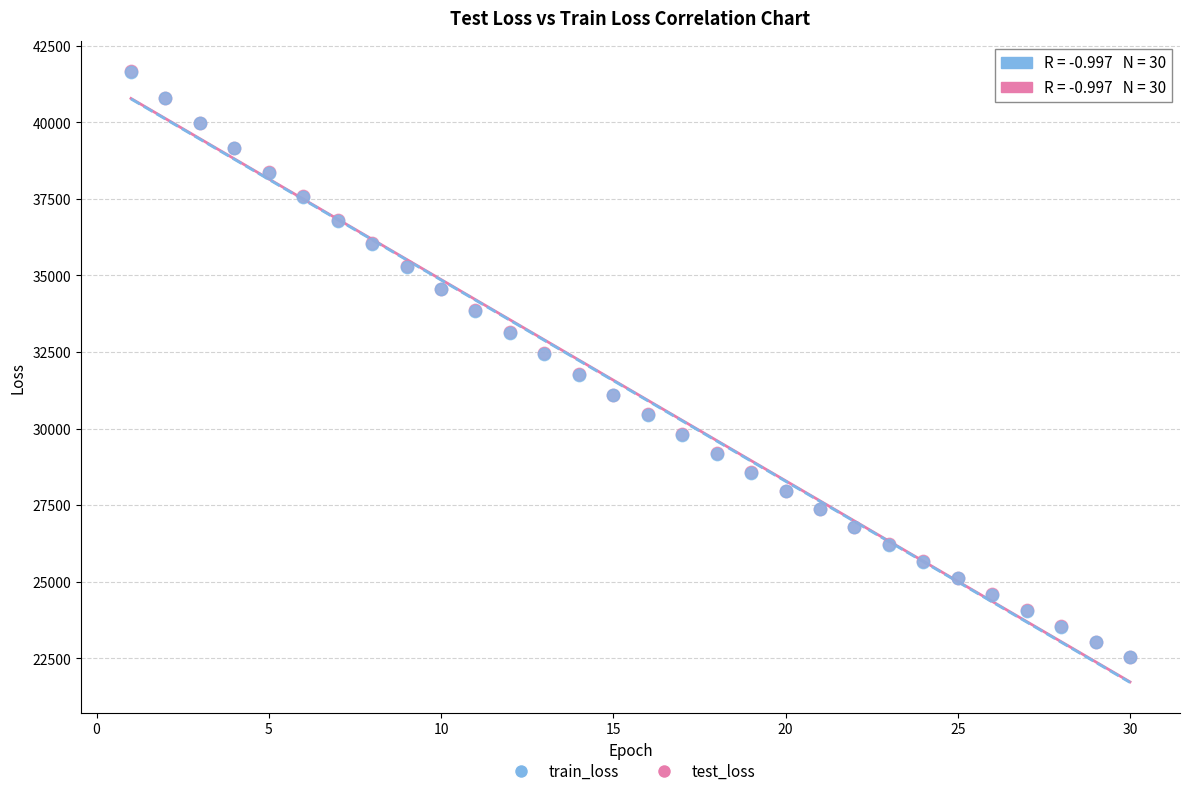

What are all the series names shown in the legend?

train_loss, test_loss